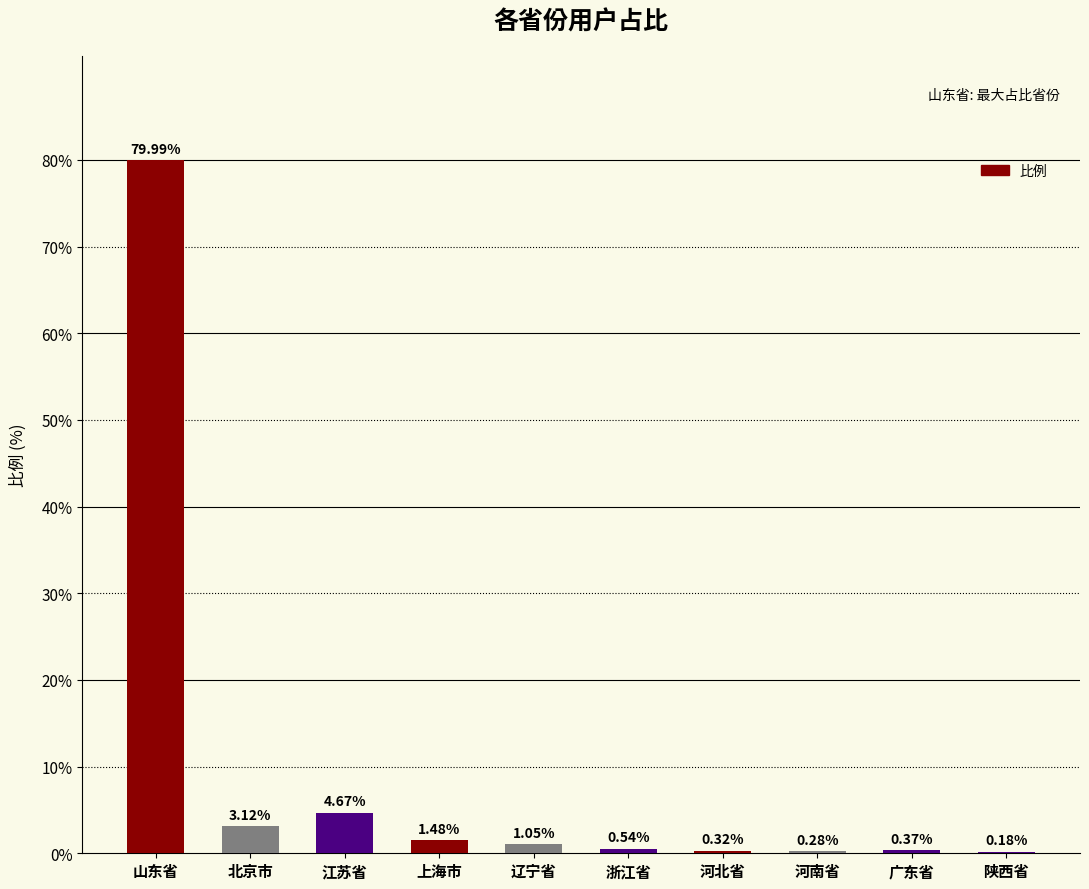

What is the change in value from 江苏省 to 广东省?

-4.3